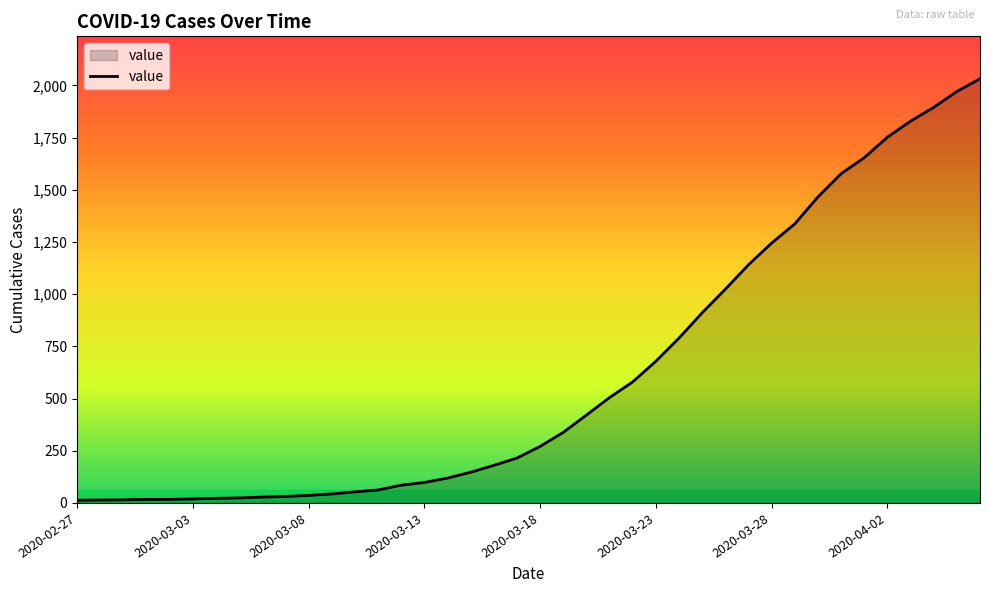

What is the difference between the maximum and minimum values?

2019